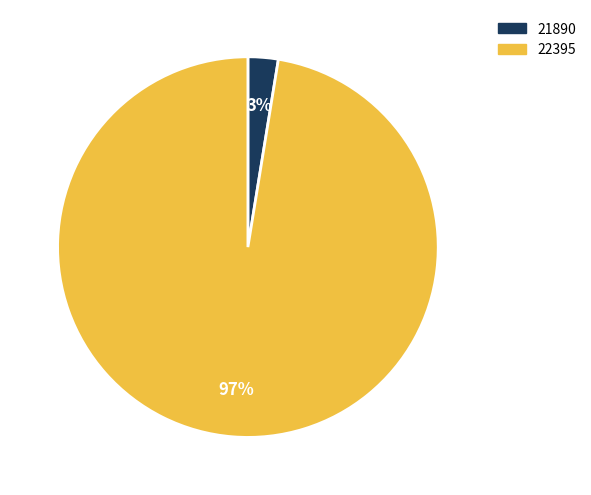

To the nearest percent, what is the combined percentage of 22395 and 21890?

100%